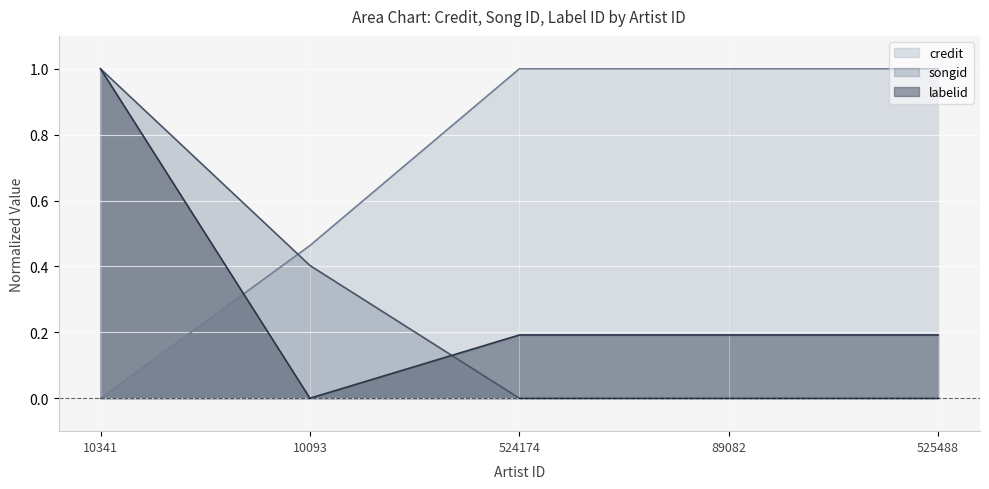

How many data points does each series have?

5